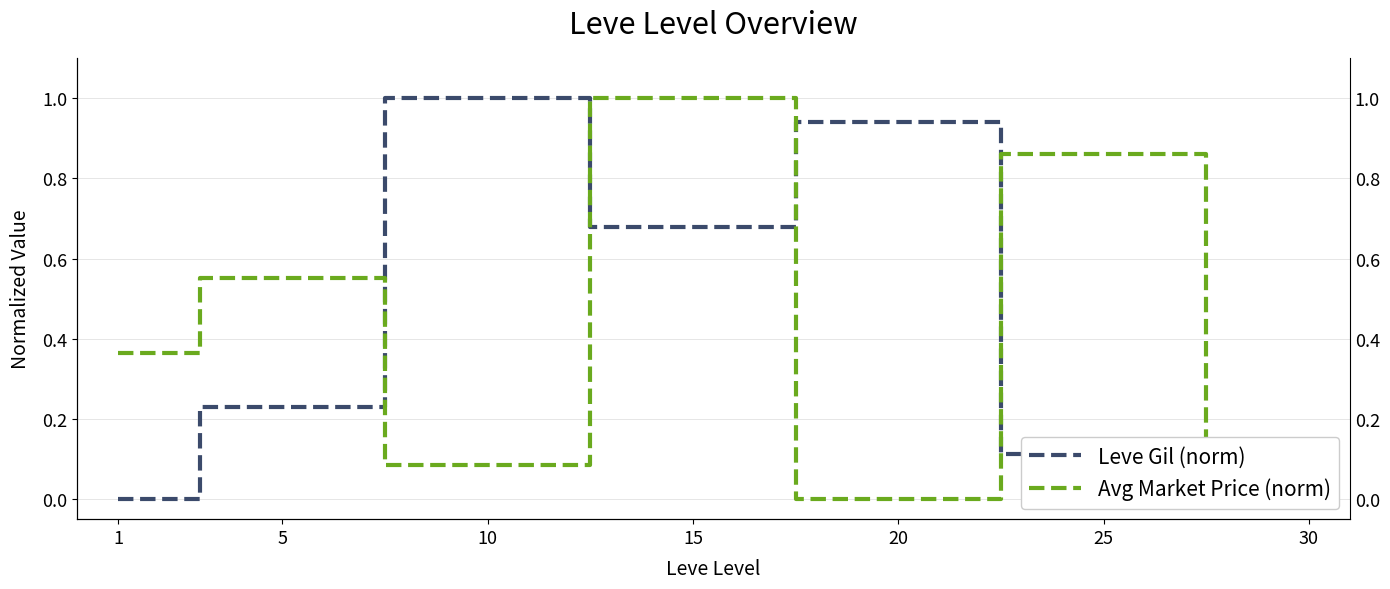

Is this an area chart (filled region under the line)?

No